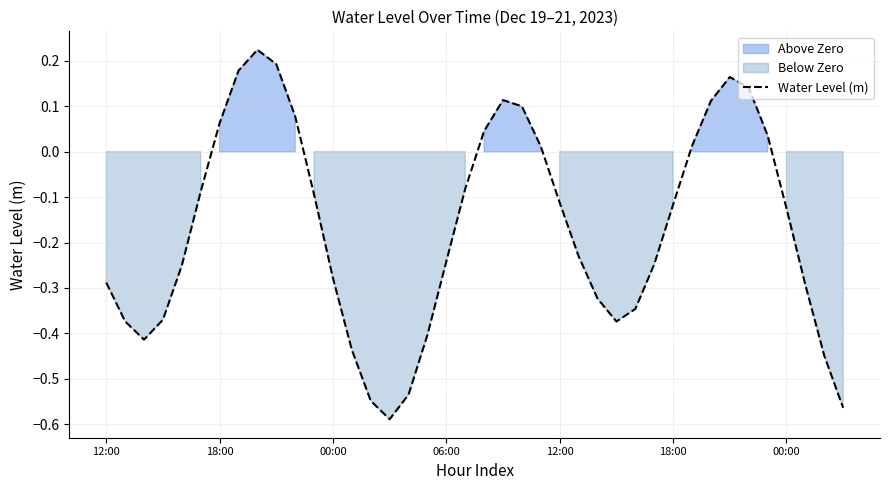

True or false: there are more than 0 points higher than both neighbors.

True